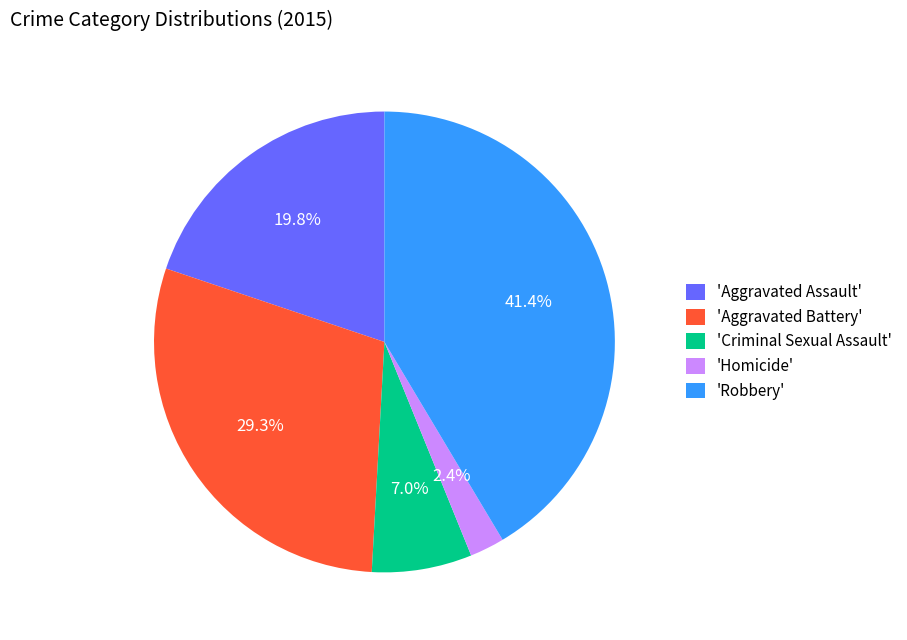

What is the total percentage of 'Aggravated Battery' and 'Homicide'?

31.7%